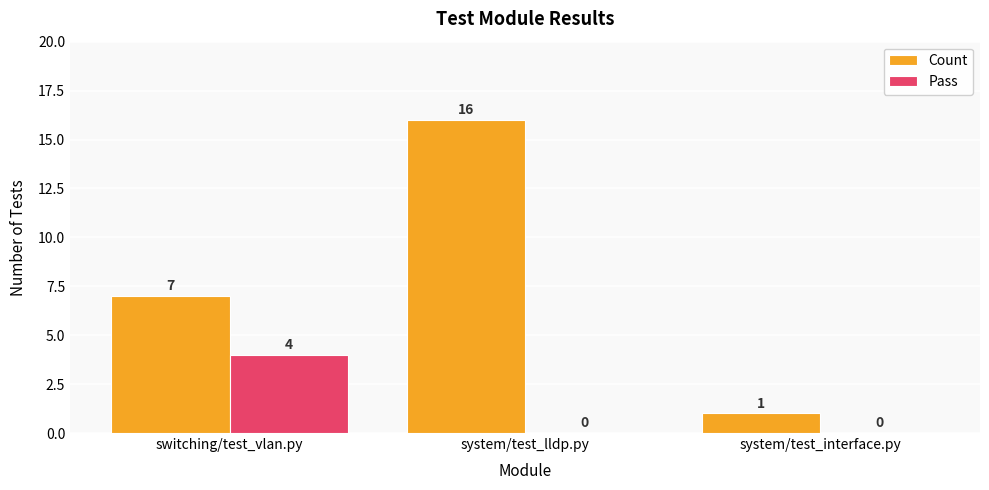

What is the sum of all Pass values?

4